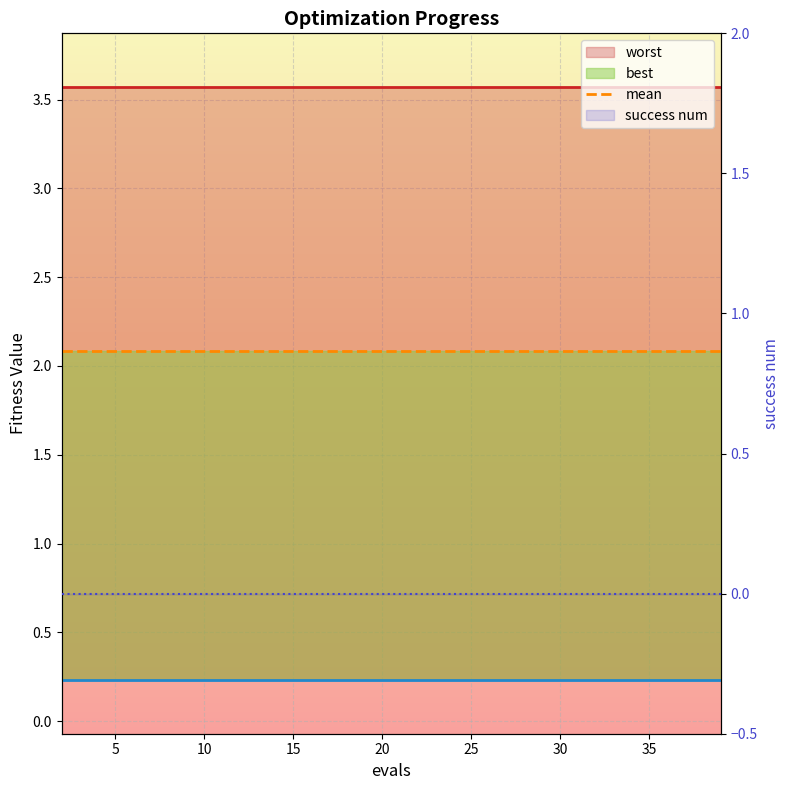

What are all the series names shown in the legend?

worst, mean, best, success num